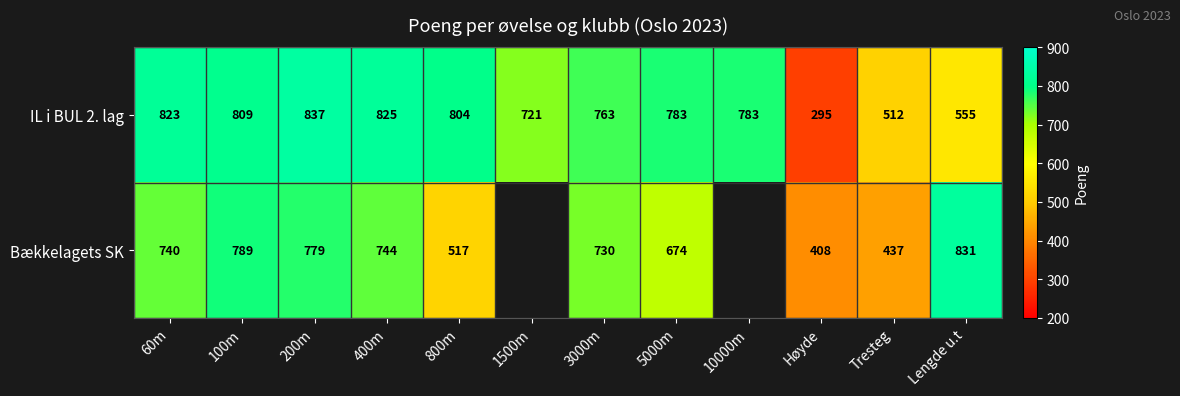

The value of IL i BUL 2. lag at 800m is 548. True or false?

False